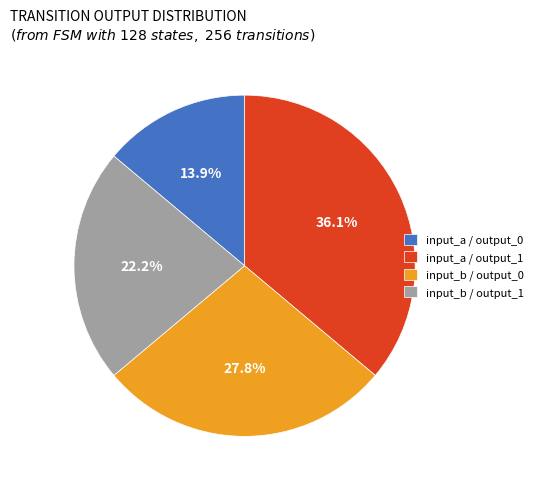

Is there a majority slice in this chart?

No